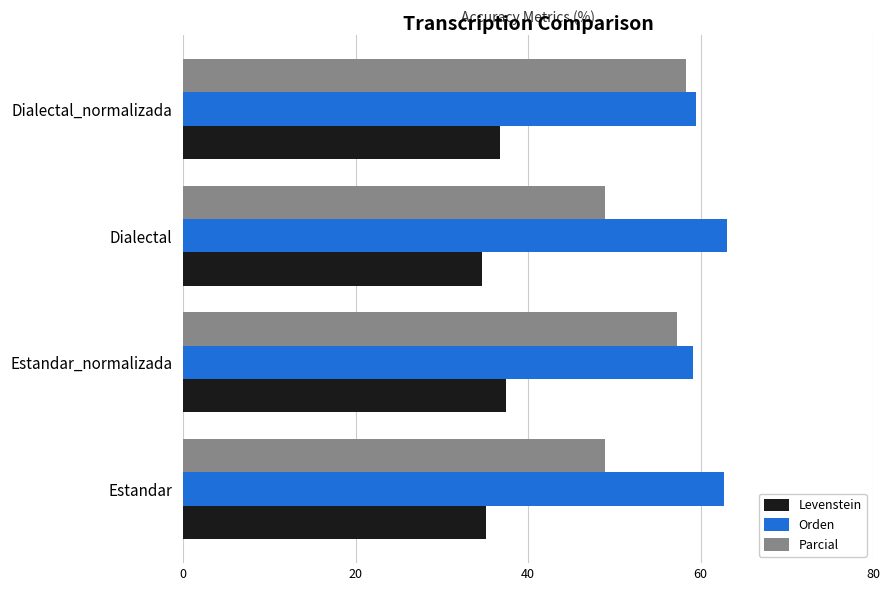

What is the minimum value for Levenstein?

34.6